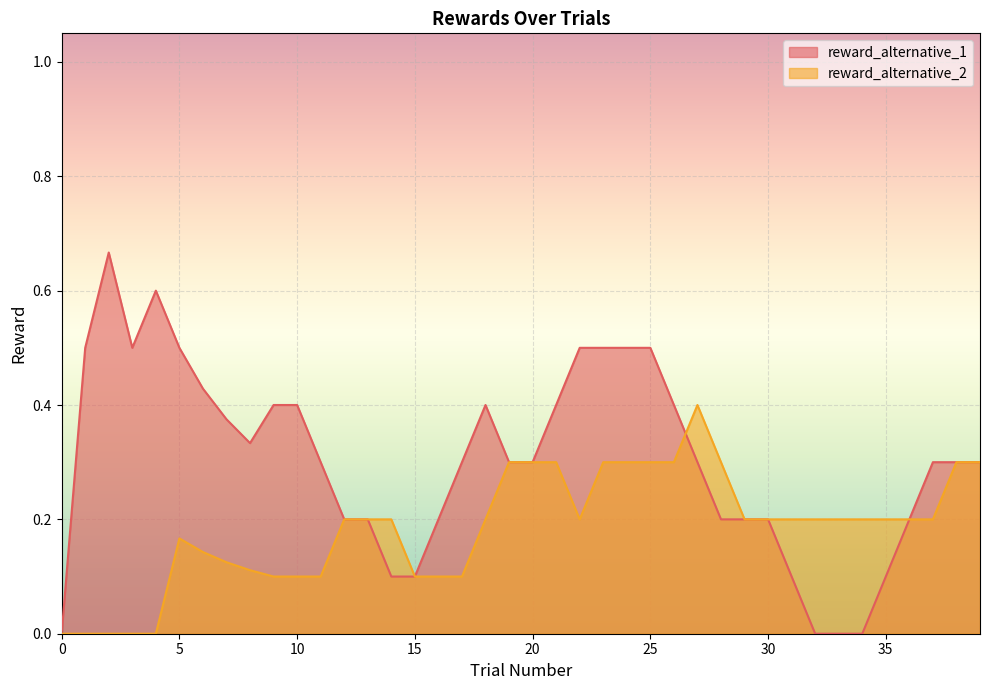

Is it true that reward_alternative_2 equals 0.0 at 0?

True